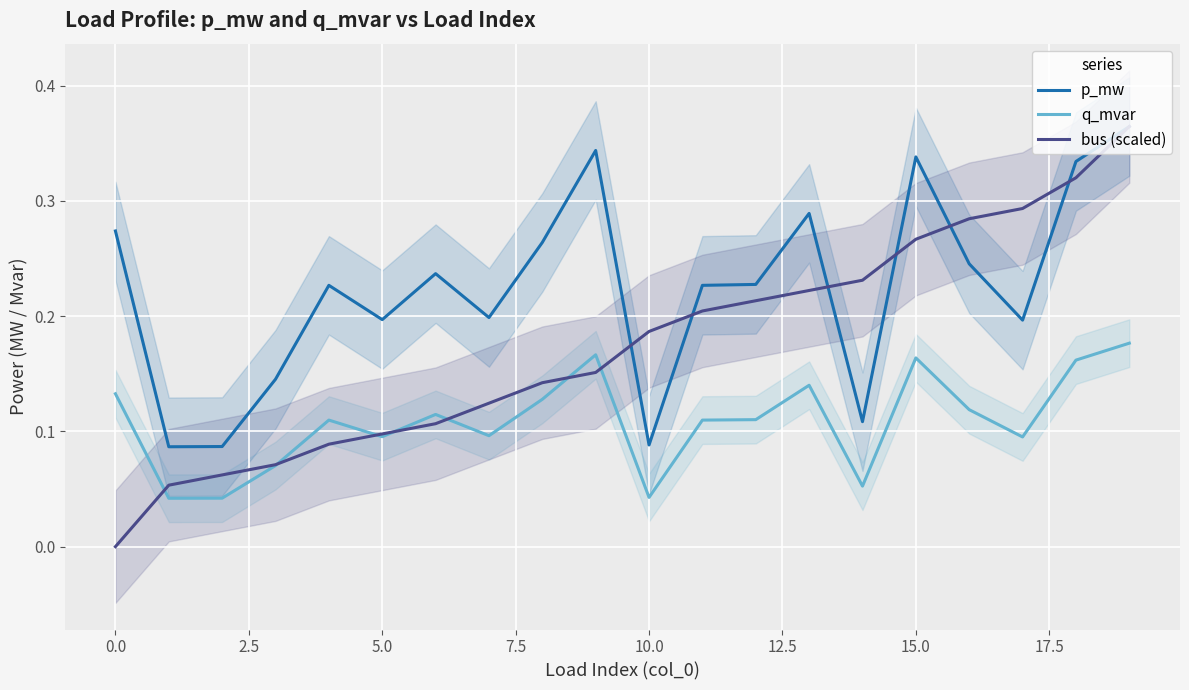

The value of bus (scaled) at 10.0 is 0.3. True or false?

False